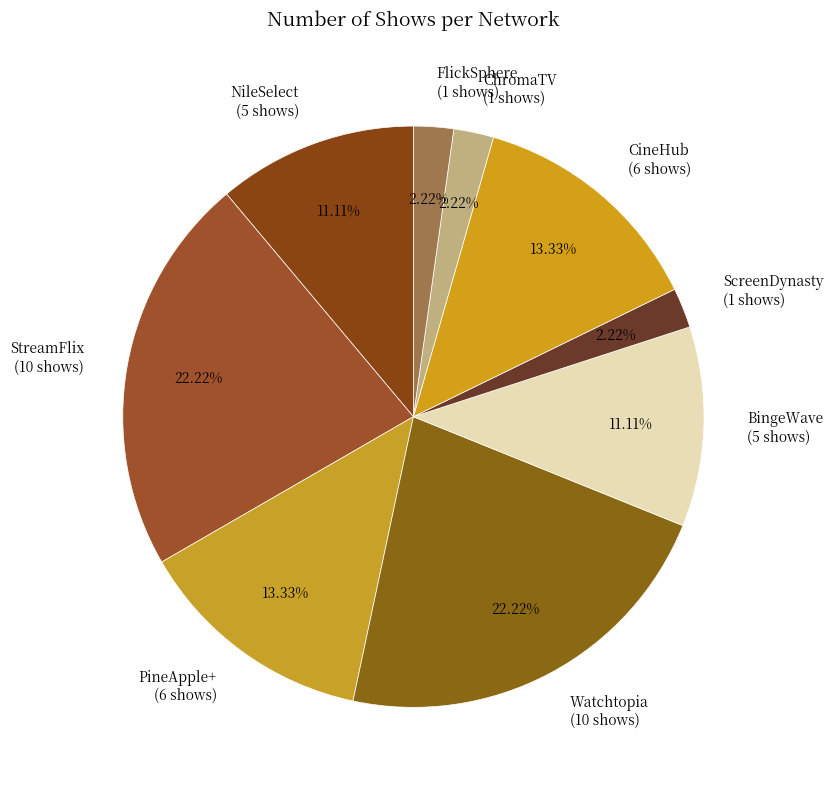

What is the ratio of the value at BingeWave to the value at FlickSphere?

5.0